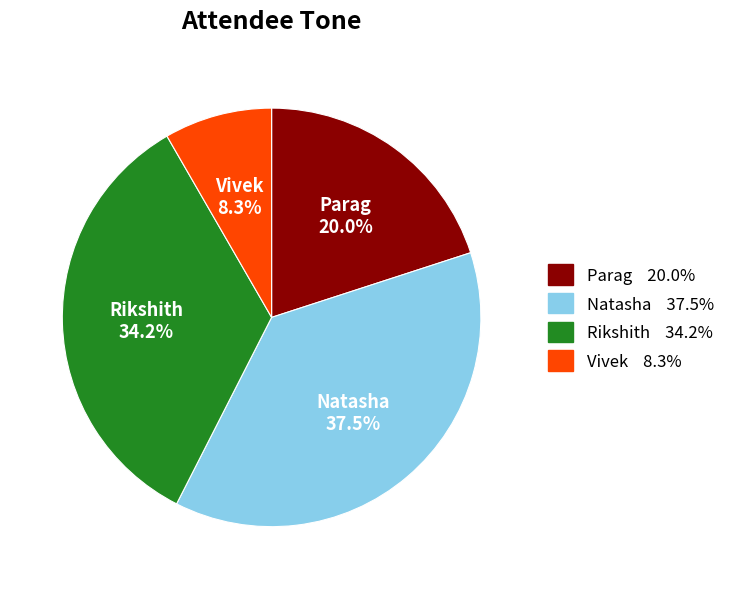

To the nearest percent, what is the combined percentage of Parag and Rikshith?

54%